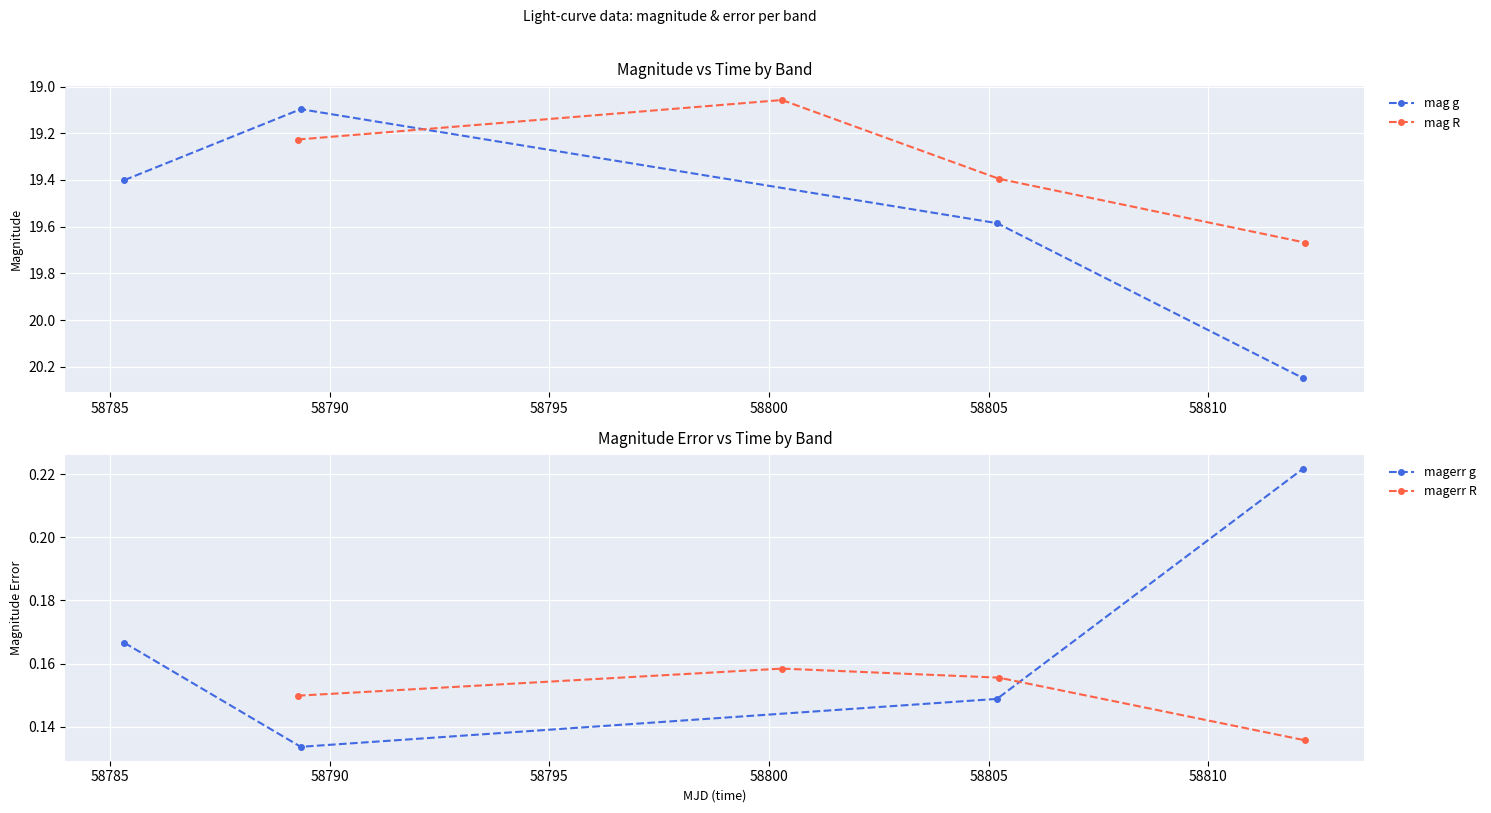

How many distinct data groups are displayed?

4